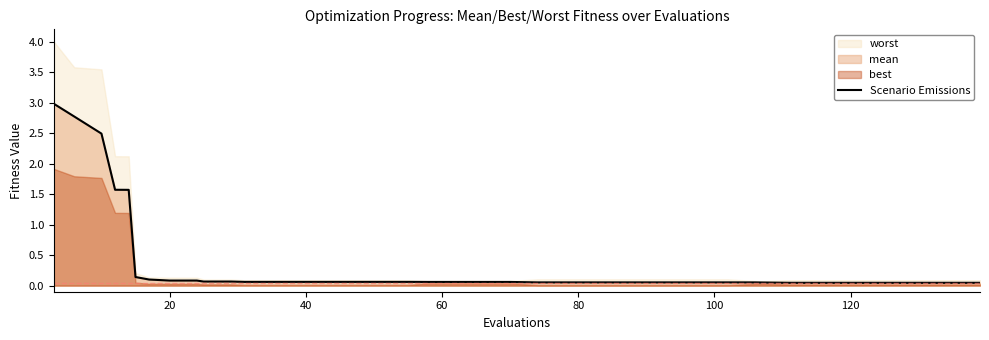

The value at 8 is 0.0. True or false?

False